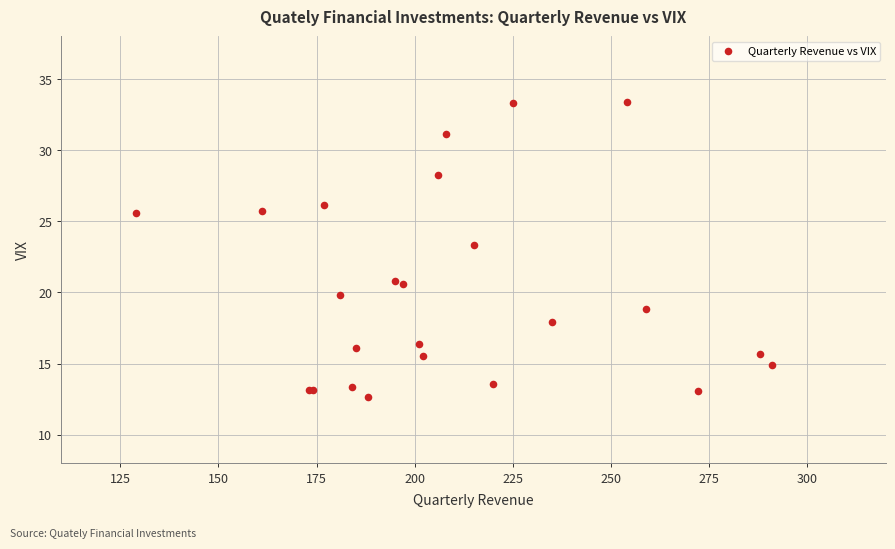

What Y value in the scatter plot is closest to 23?

23.4